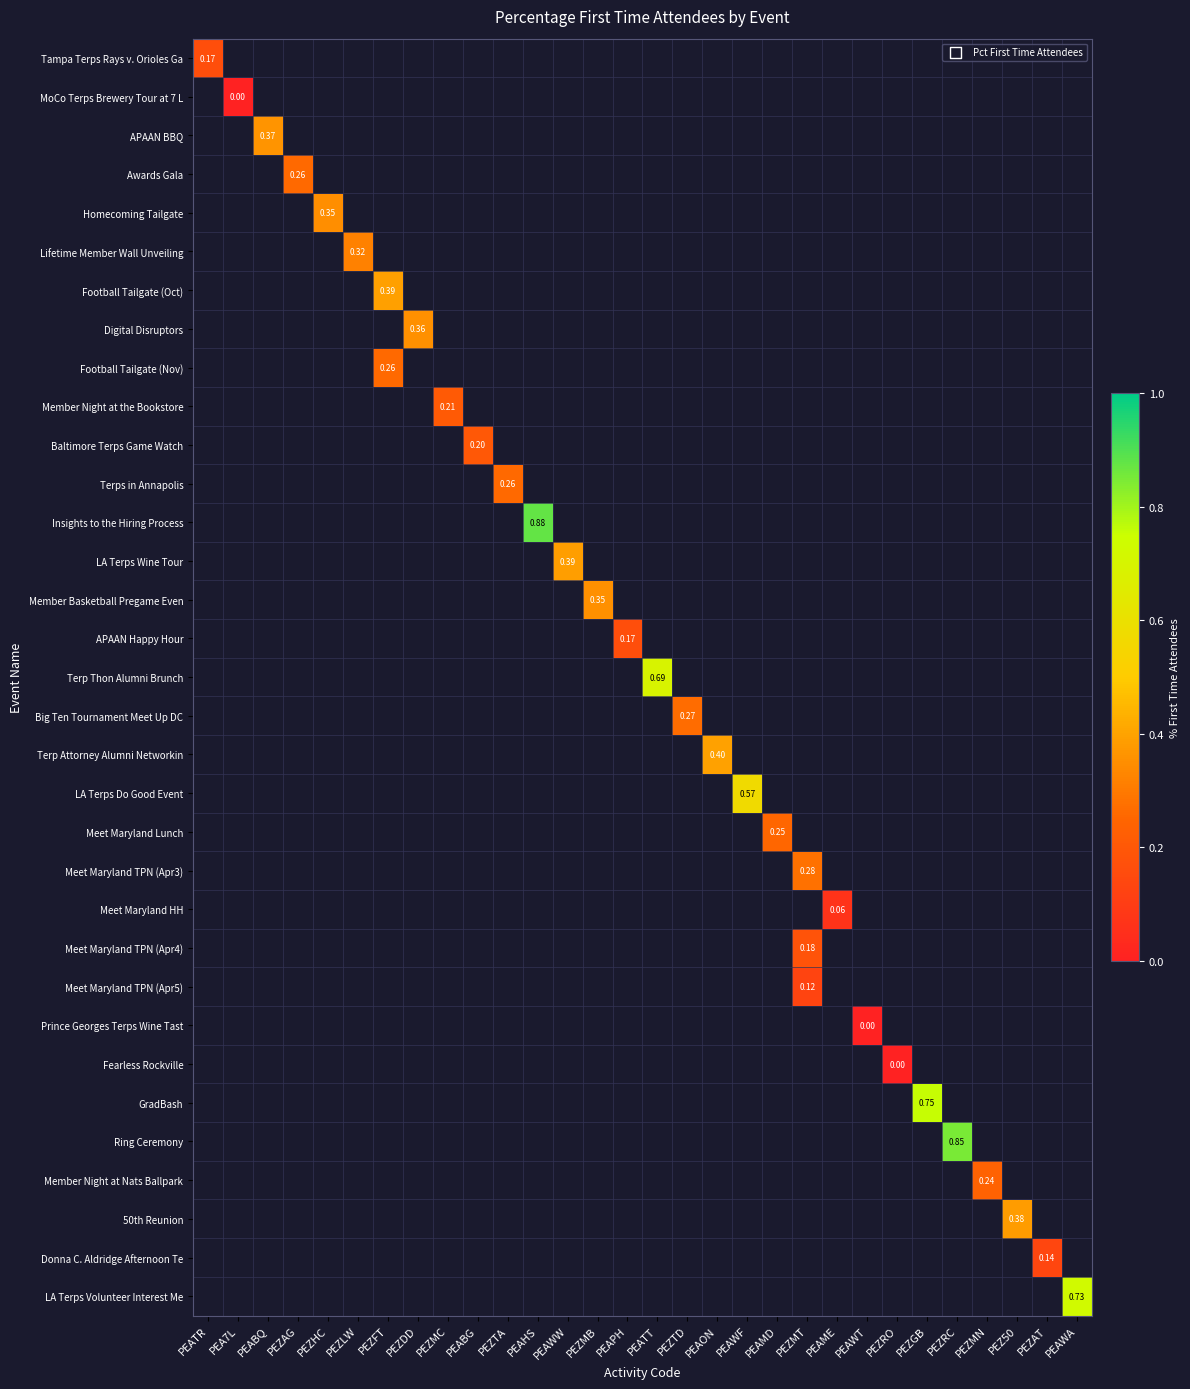

How many positive values does the Meet Maryland TPN (Apr4) series have?

1